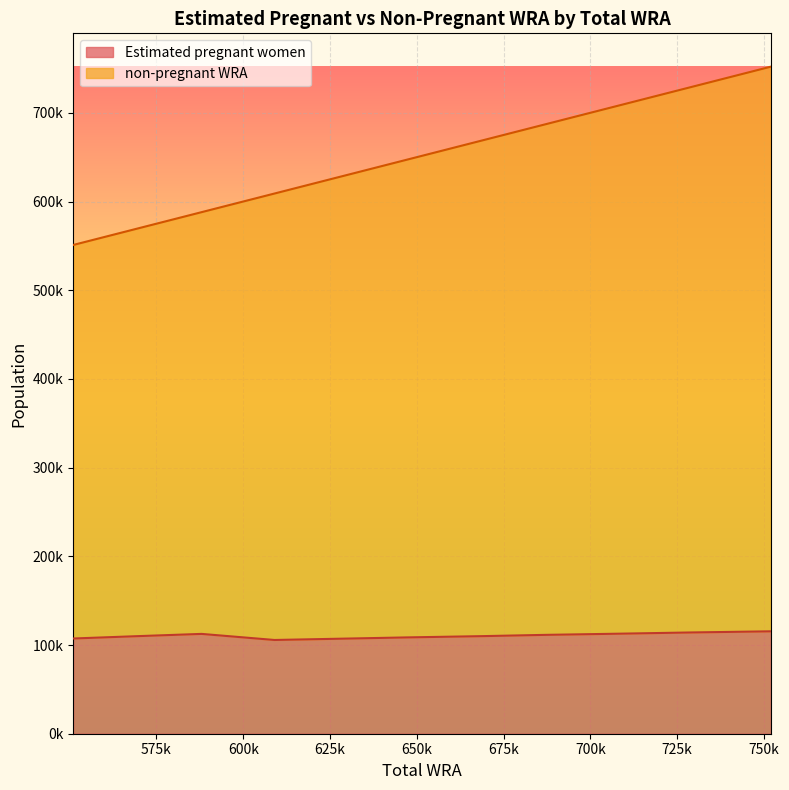

Which series has the largest range (max minus min)?

non-pregnant WRA